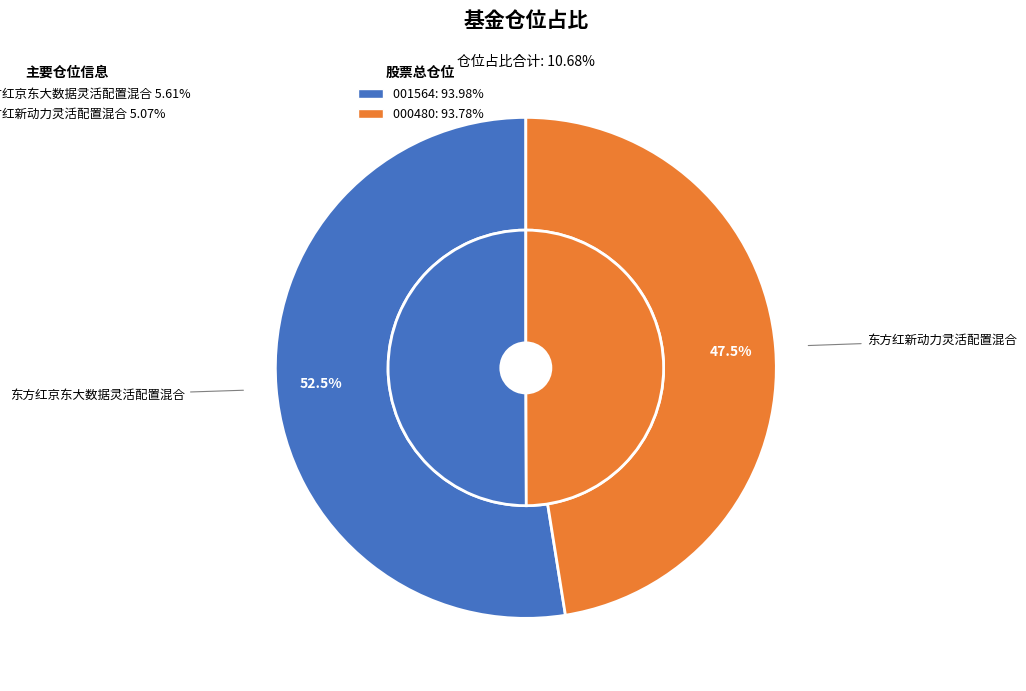

Is it true that 东方红京东大数据灵活配置混合 is 60% of the pie?

False